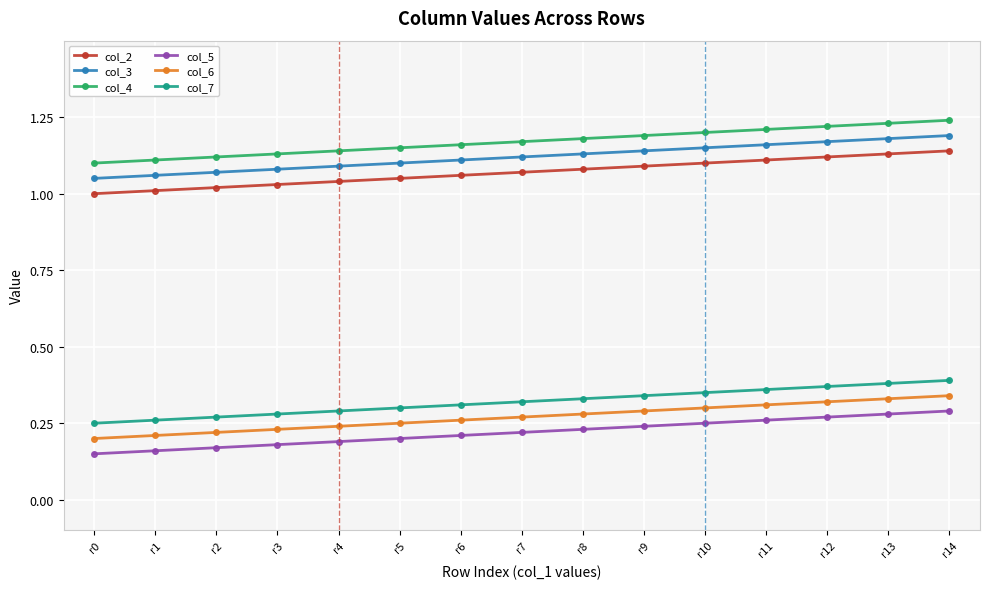

At how many categories does at least one series exceed 0?

15